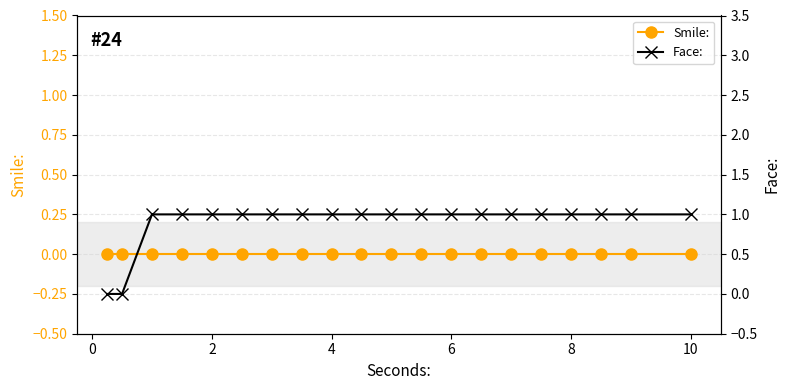

Rank the series by their average value, from highest to lowest.

Face:, Smile: